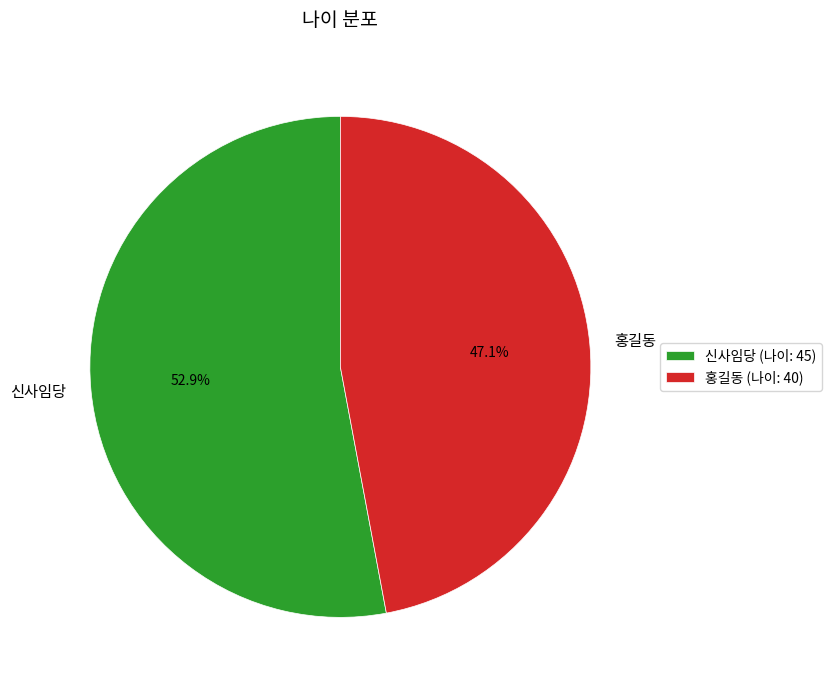

How many slices are in this pie chart?

2